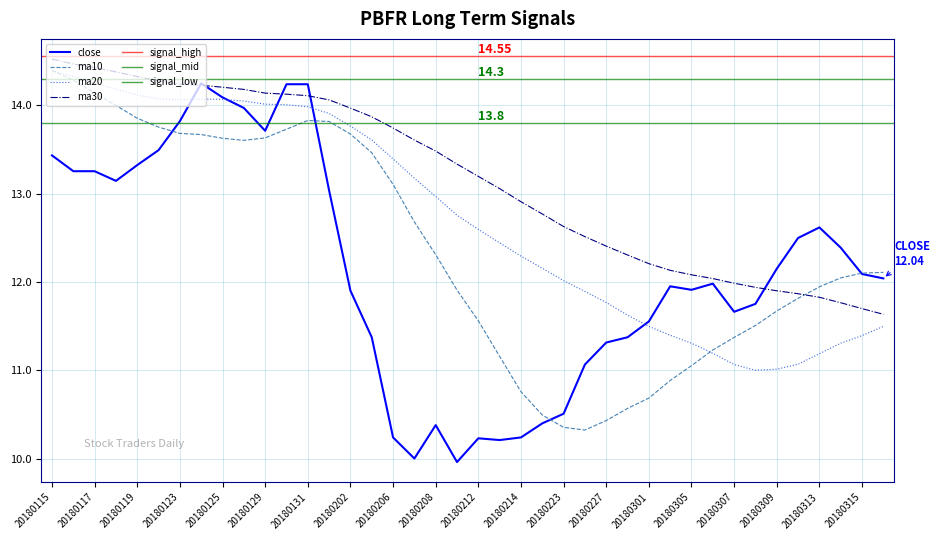

True or false: close and ma10 intersect in this chart.

True